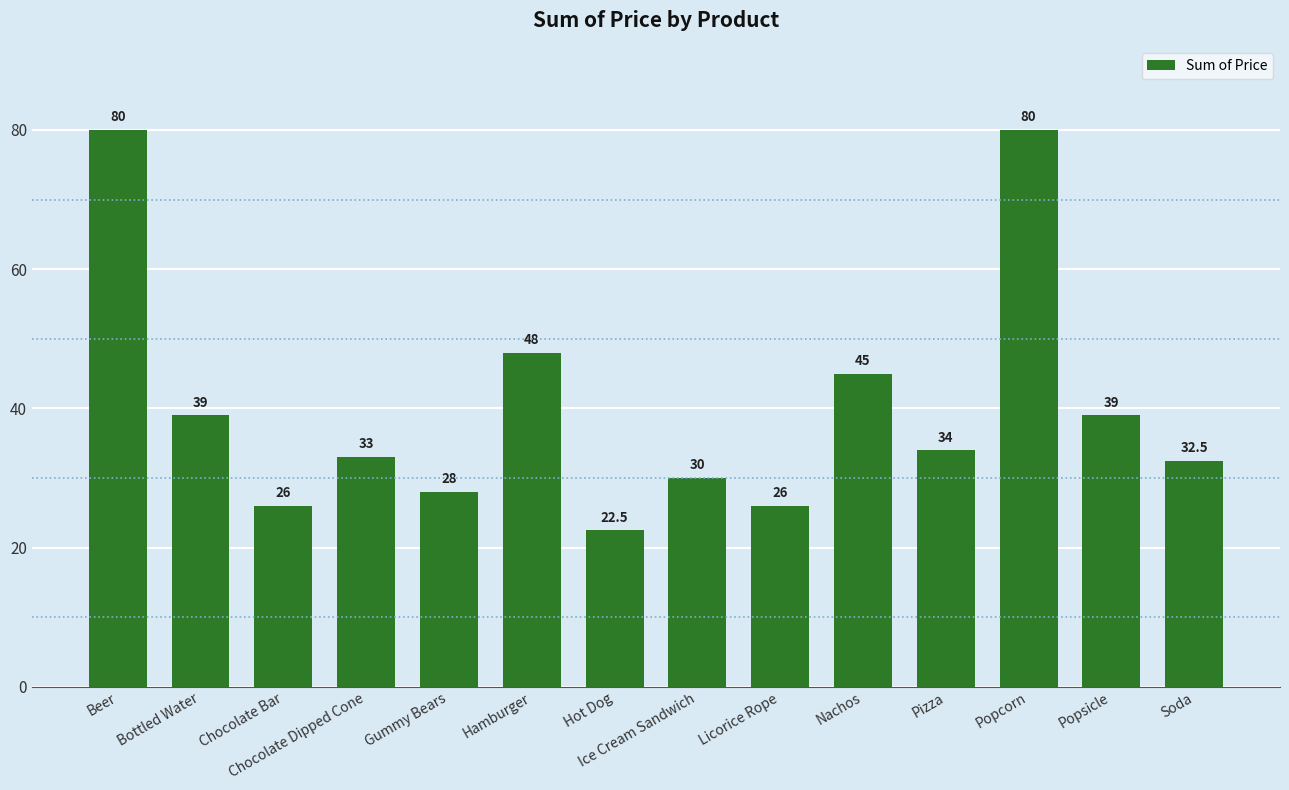

The chart shows a value of 48.4 at Soda. True or false?

False